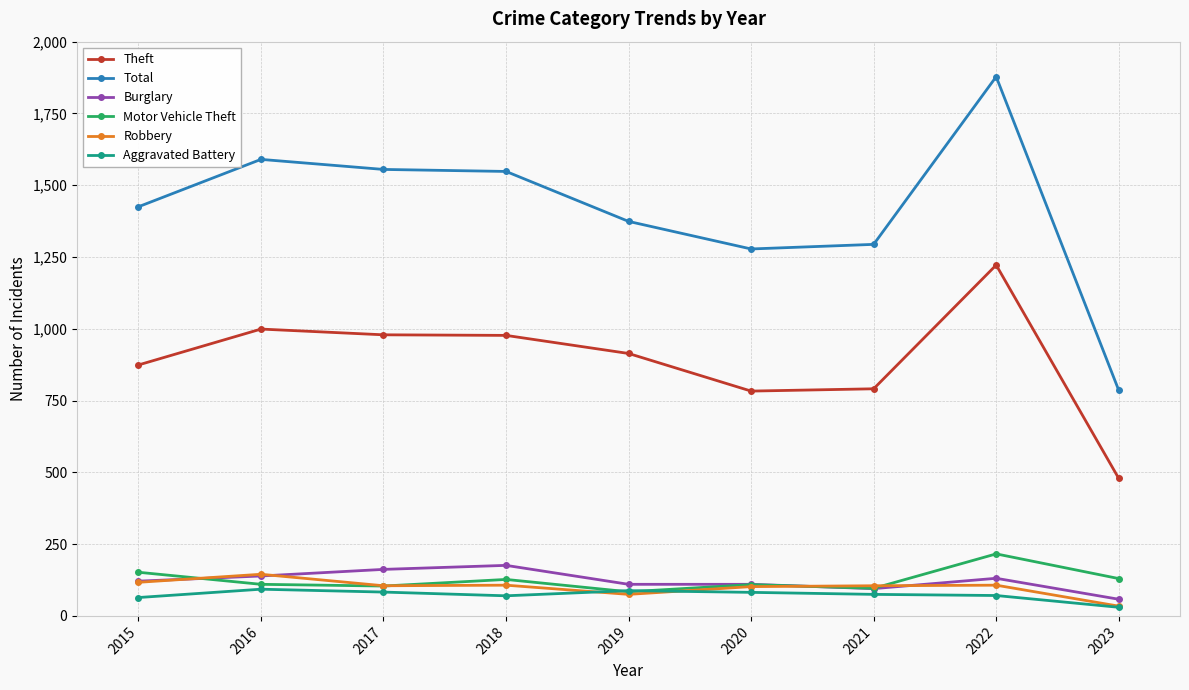

Does the chart display data point markers on the line(s)?

Yes